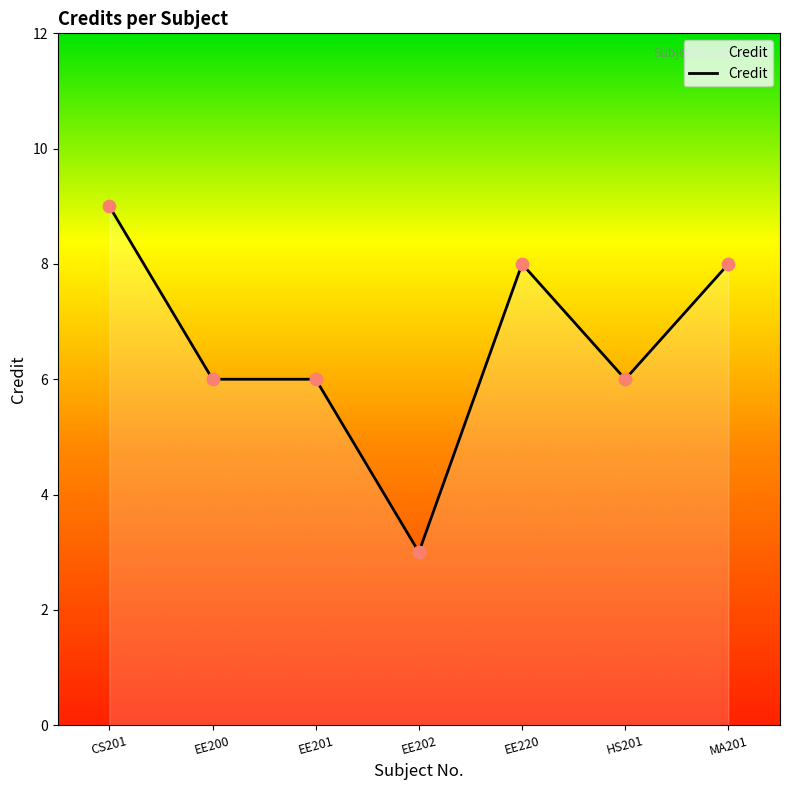

Approximately how many times larger is the value at MA201 compared to EE201?

1.3